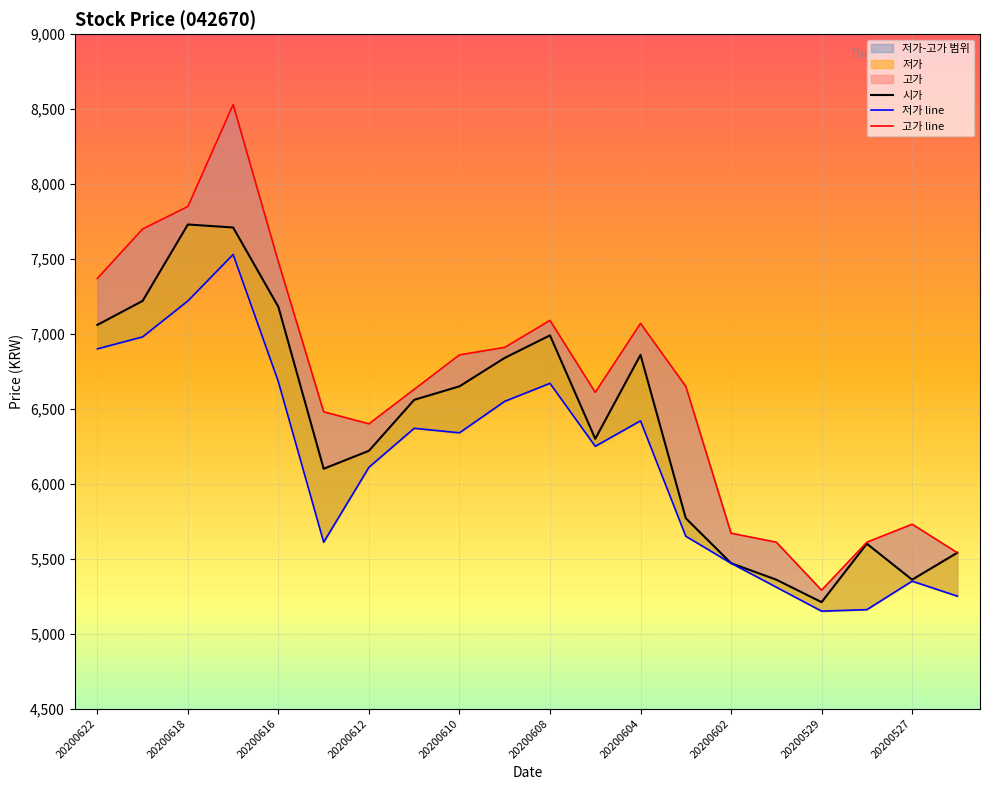

True or false: 시가 and 저가 intersect in this chart.

False